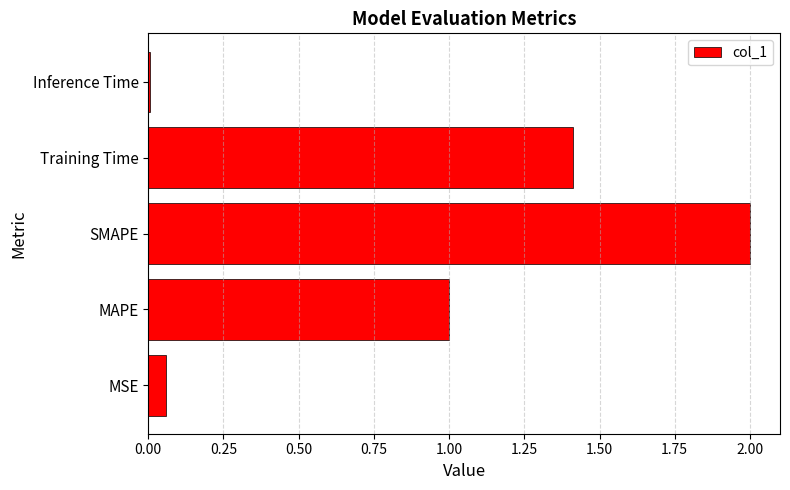

List the labels in order of value, smallest first.

Inference Time, MSE, MAPE, Training Time, SMAPE